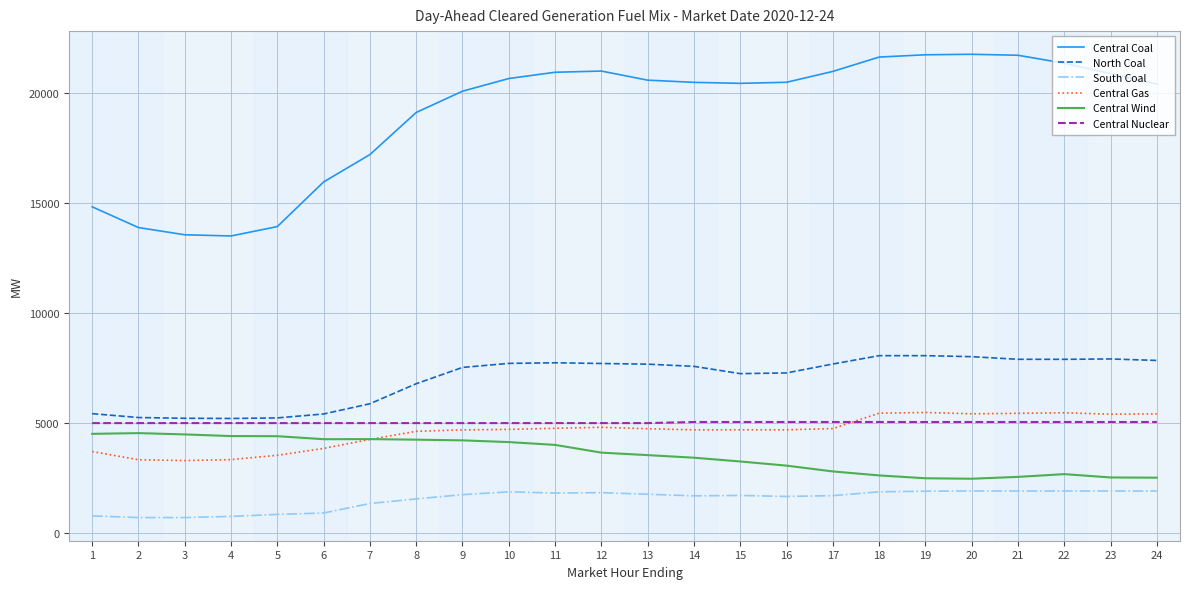

What is the average value of the Central Nuclear series?

5029.9